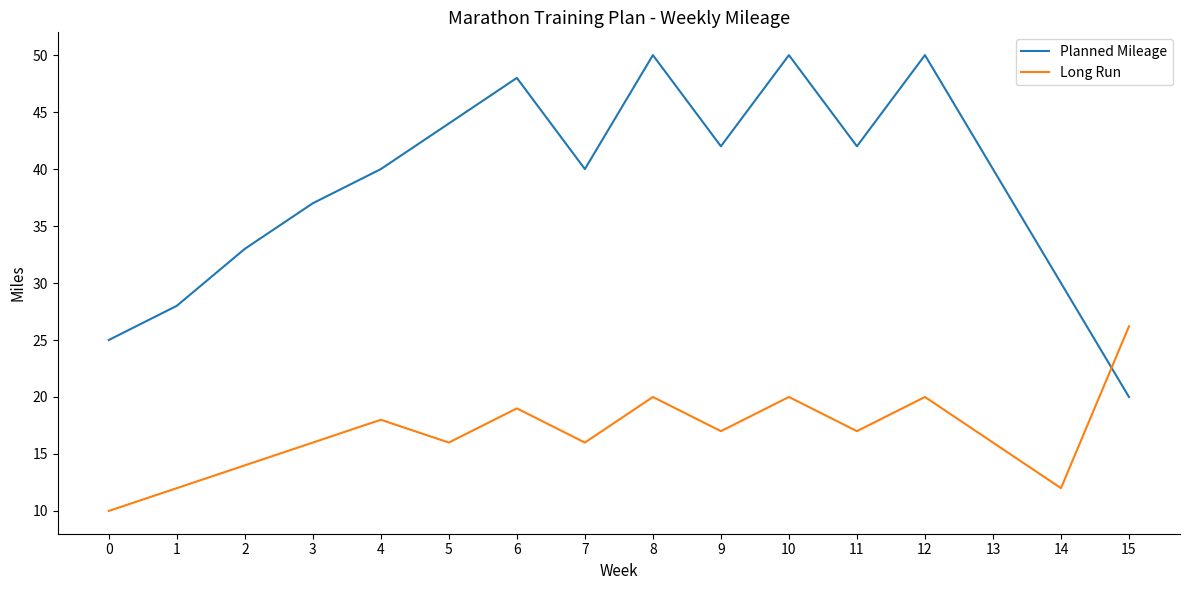

Is this an area chart (filled region under the line)?

No